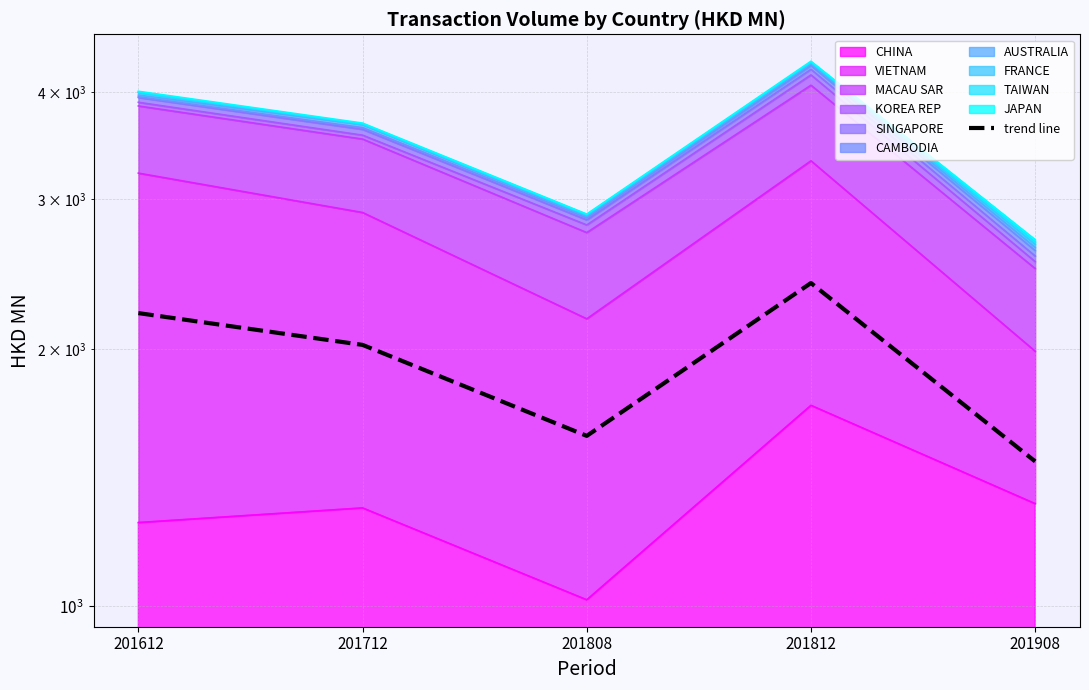

Reading left to right, extract all data points from this chart.

201612=2204.9	201712=2023.8	201808=1583.6	201812=2391.0	201908=1478.3